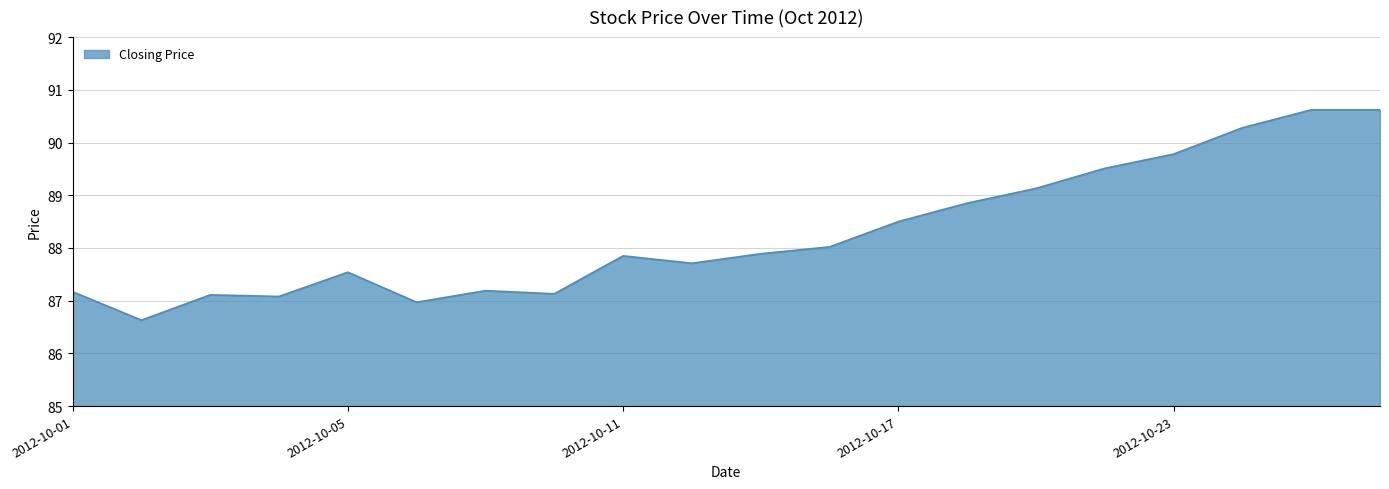

What is the minimum value shown in the chart?

86.6